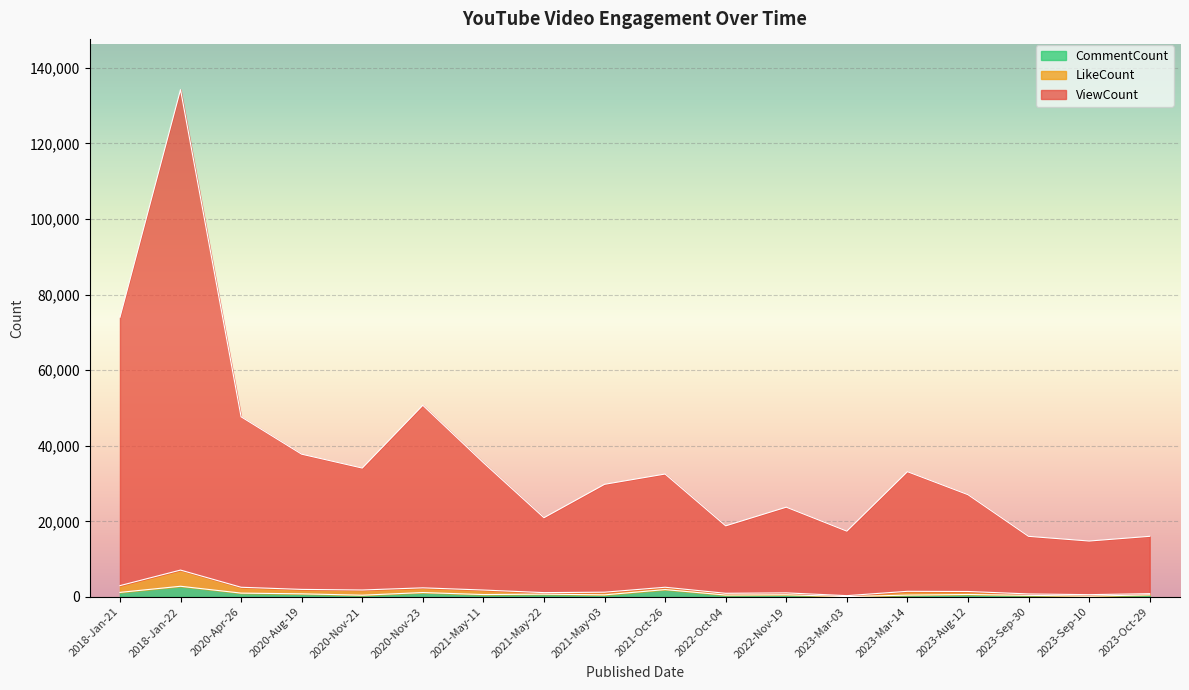

What is the average value of the ViewCount series?

36913